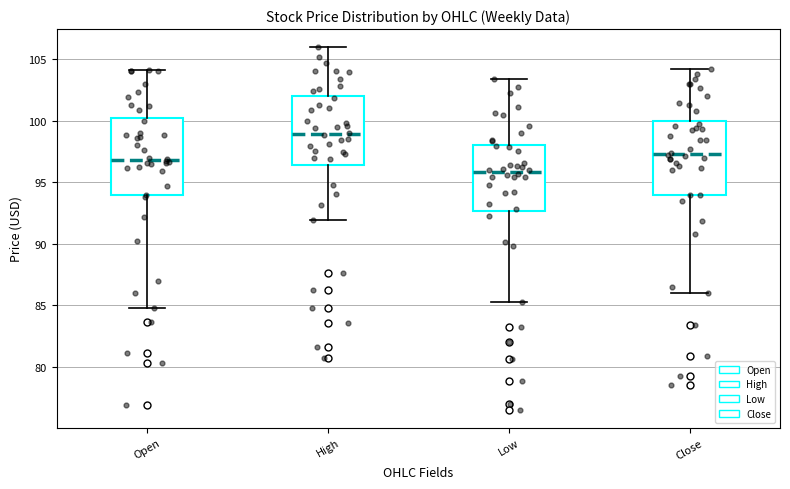

Which box's median line is the highest?

High